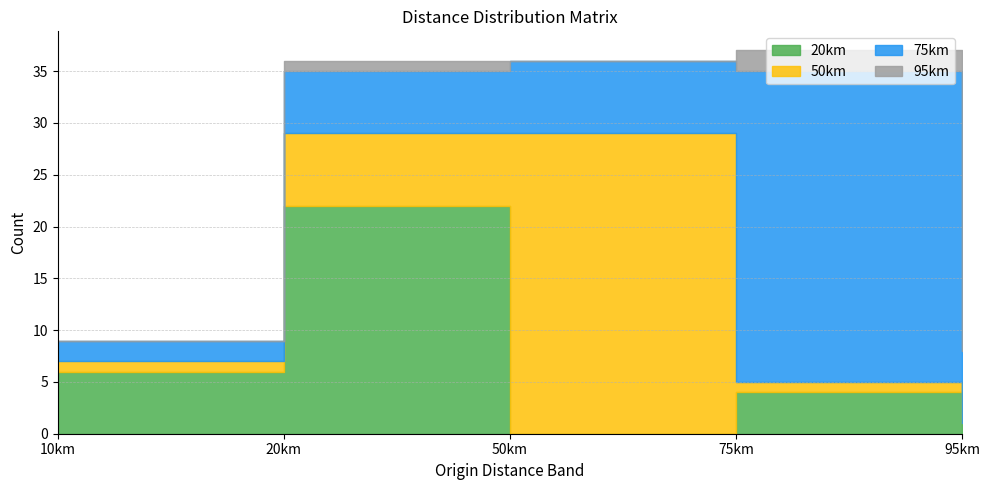

Is it true that 50km equals 7 at 20km?

True